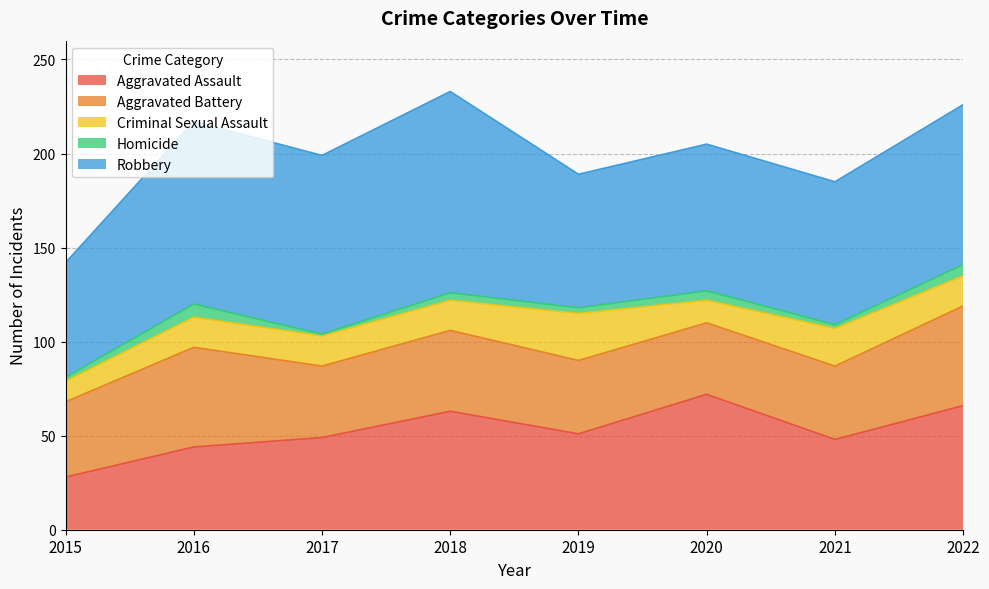

What is the difference between the highest and lowest values at 2019?

68